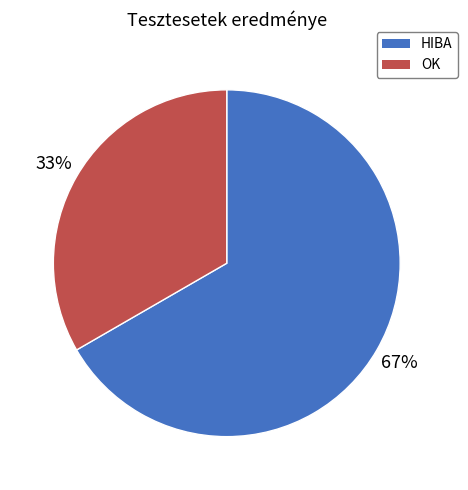

How many slices are in this pie chart?

2